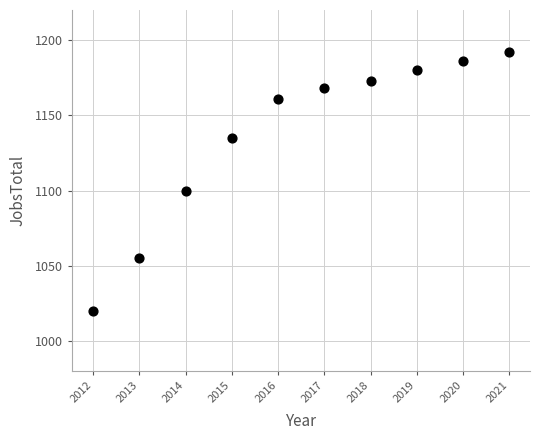

What Y value in the scatter plot is closest to 1106?

1100